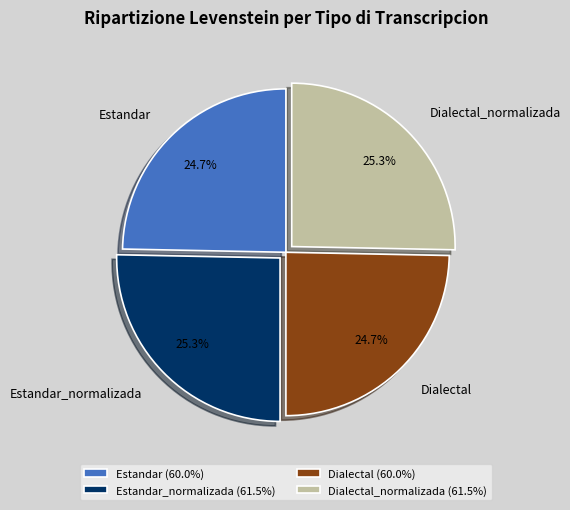

Combined, what portion of the pie is Estandar_normalizada and Dialectal?

50.0%